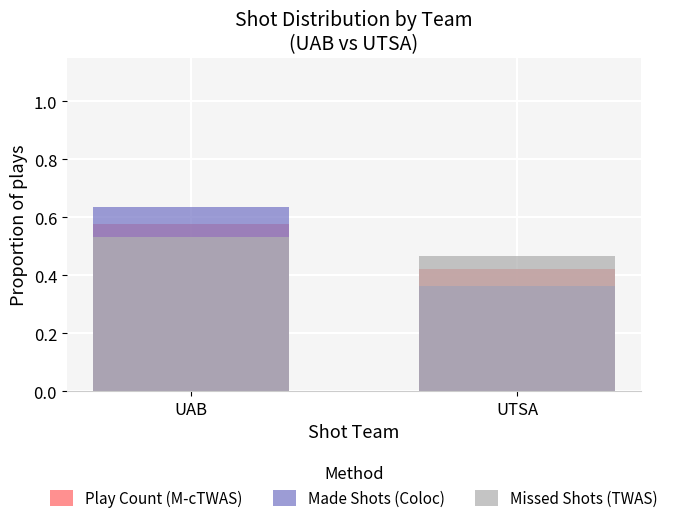

Which category has the highest value in the Missed Shots (TWAS) series?

UAB